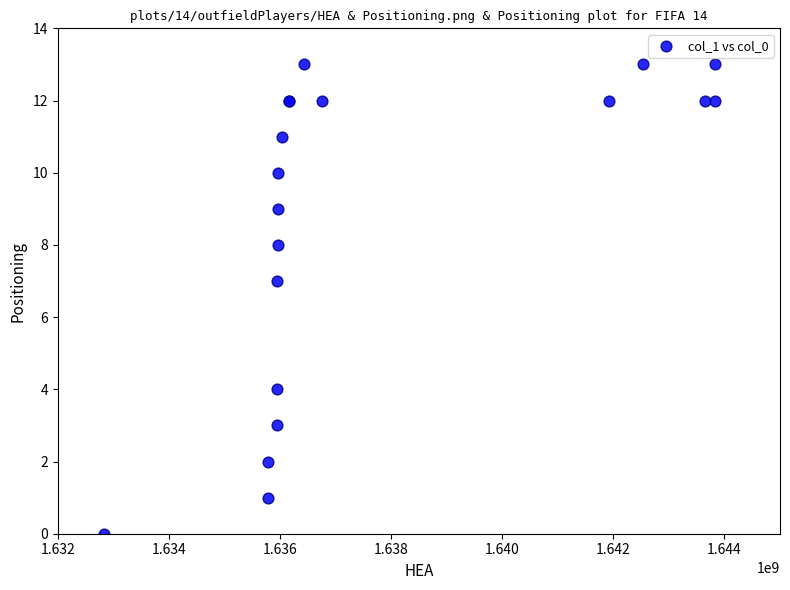

What Y value in the scatter plot is closest to 6?

7